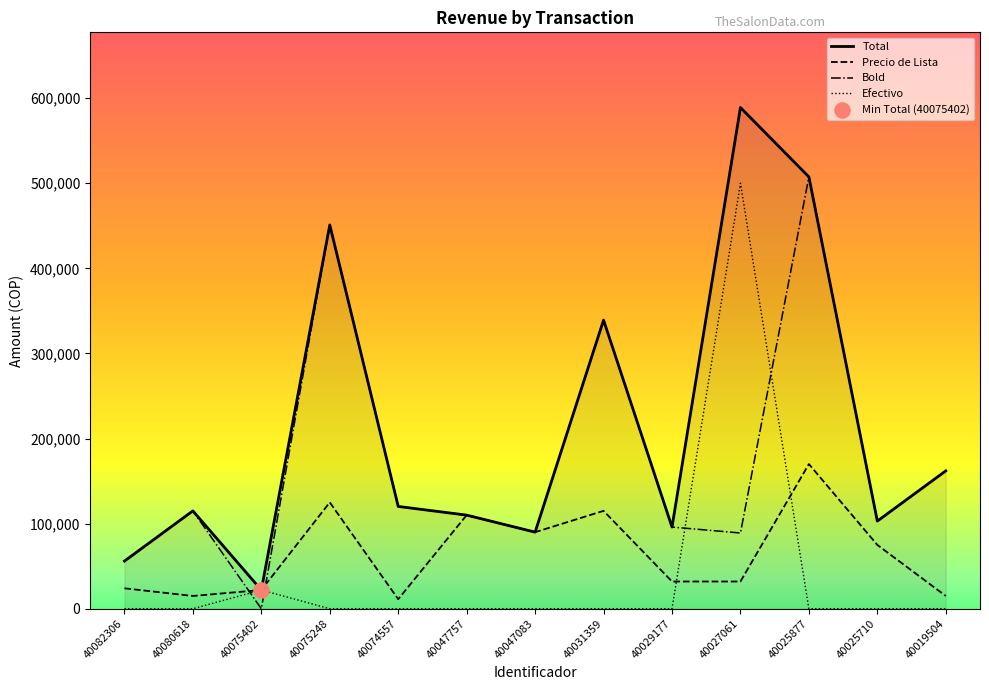

Which series has the widest spread of values?

Total